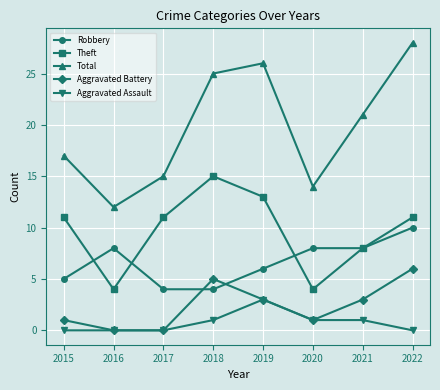

Reading right to left, what are all the values shown in this chart?

Robbery: 10	8	8	6	4	4	8	5
Theft: 11	8	4	13	15	11	4	11
Total: 28	21	14	26	25	15	12	17
Aggravated Battery: 6	3	1	3	5	0	0	1
Aggravated Assault: 0	1	1	3	1	0	0	0